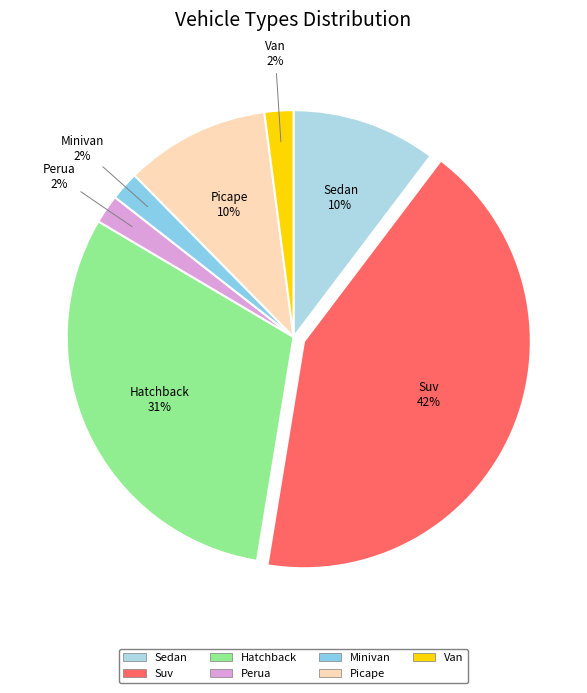

Approximately how many times larger is the value at Perua compared to Minivan?

1.0